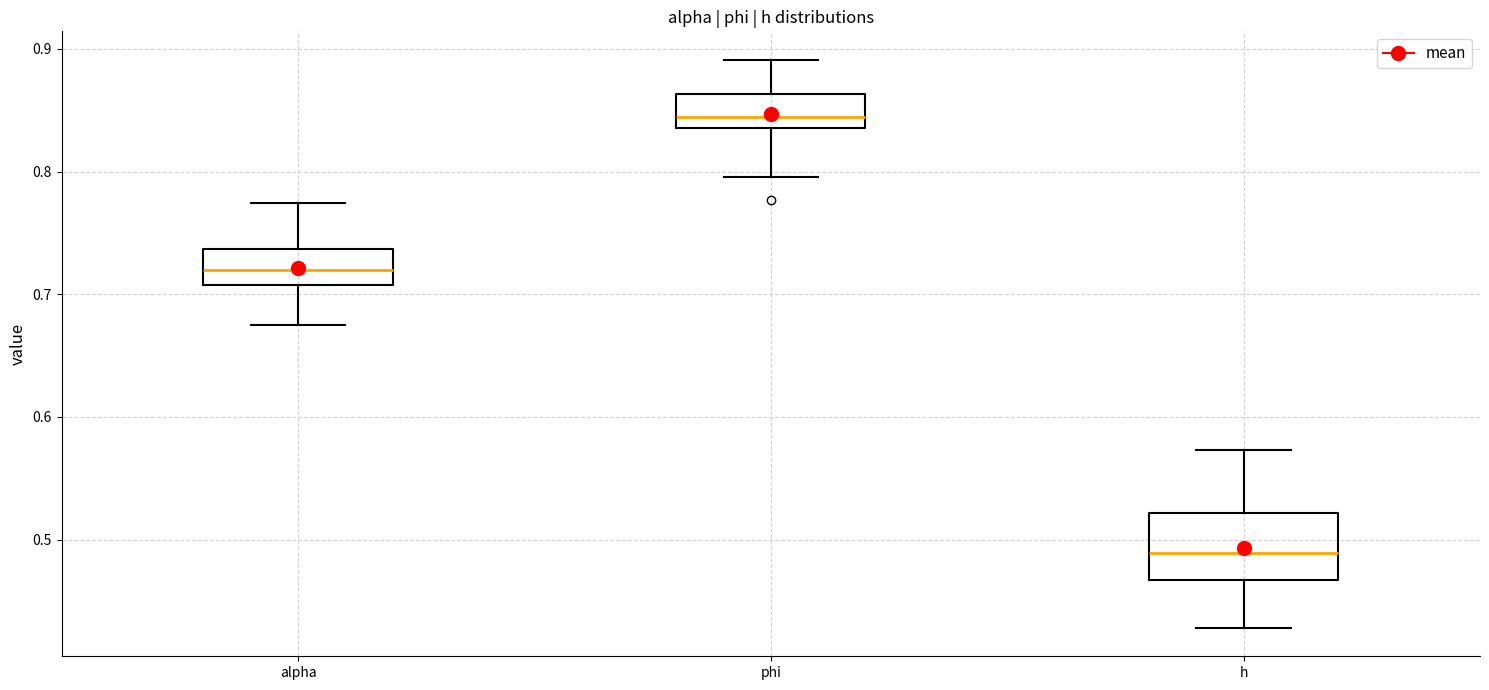

Reading left to right, read every box against the y-axis: the position of its median line, the range the box covers, and the ends of its whiskers. The values are not printed on the chart, so give them approximately, as read against the axis.

alpha: median 0.72, box 0.71 to 0.74, whiskers 0.67 to 0.77
phi: median 0.84 (just above the box's lower edge), box 0.84 to 0.86, whiskers 0.80 to 0.89
h: median 0.49, box 0.47 to 0.52, whiskers 0.43 to 0.57